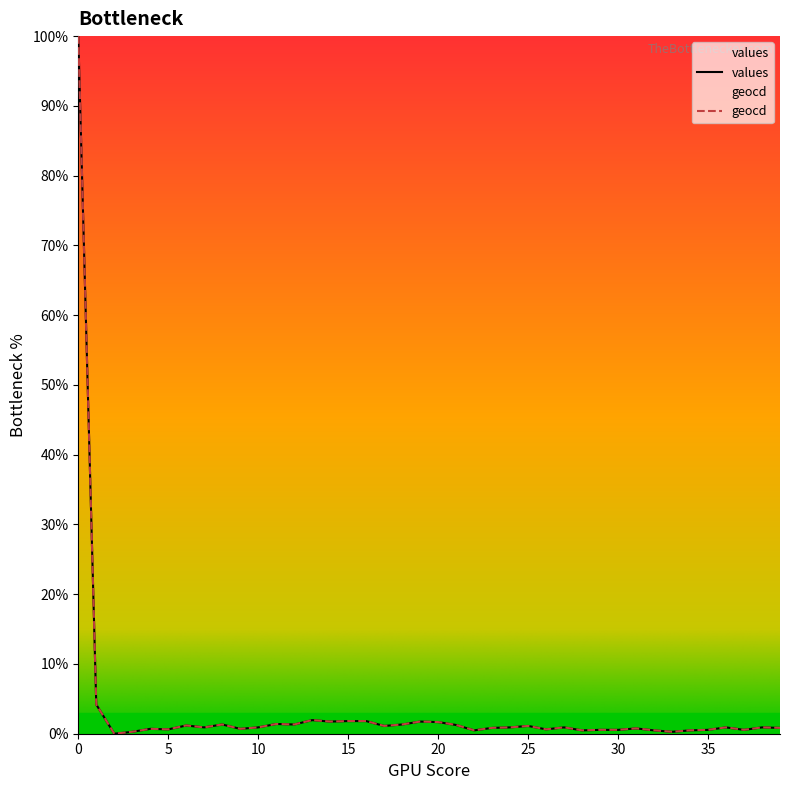

What is the value of the geocd point at the 18th from the left?

1.1